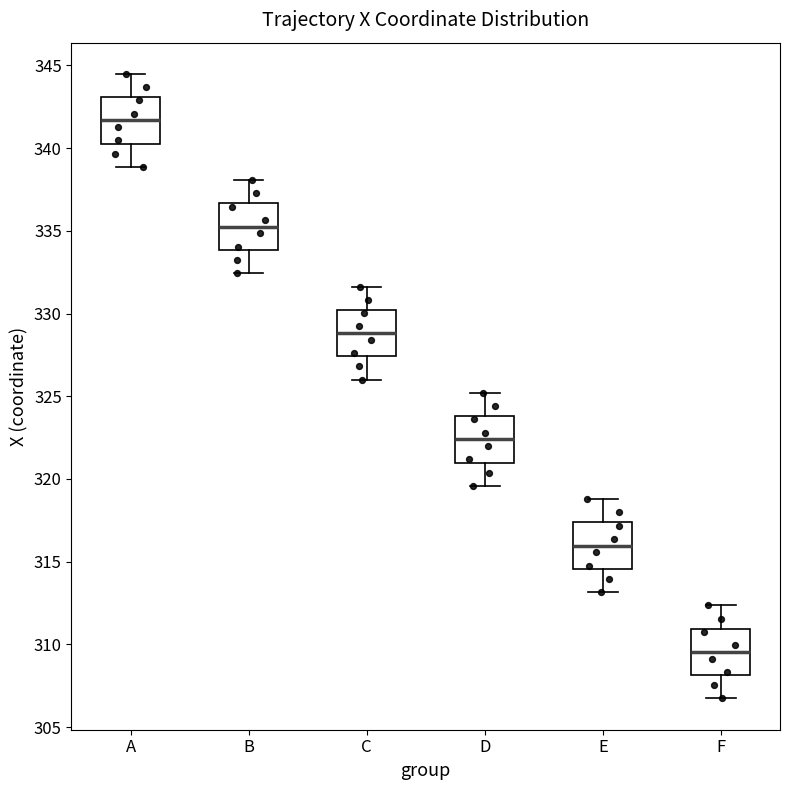

Where does the median line of the box for B sit on the y-axis? The values are not printed on the chart, so give them approximately, as read against the axis.

335.5